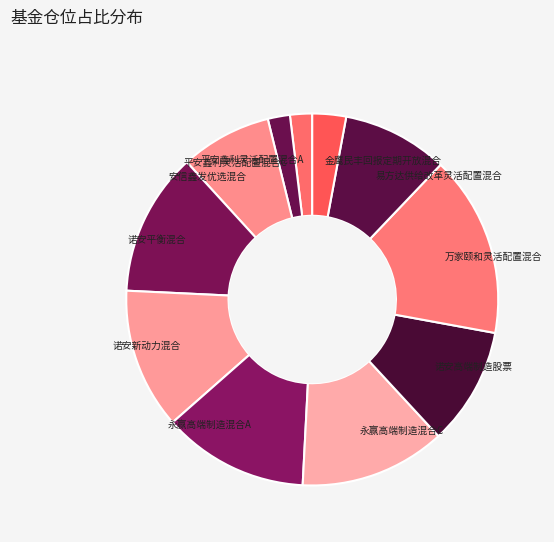

Does 永赢高端制造混合A account for over 50% of the chart?

No